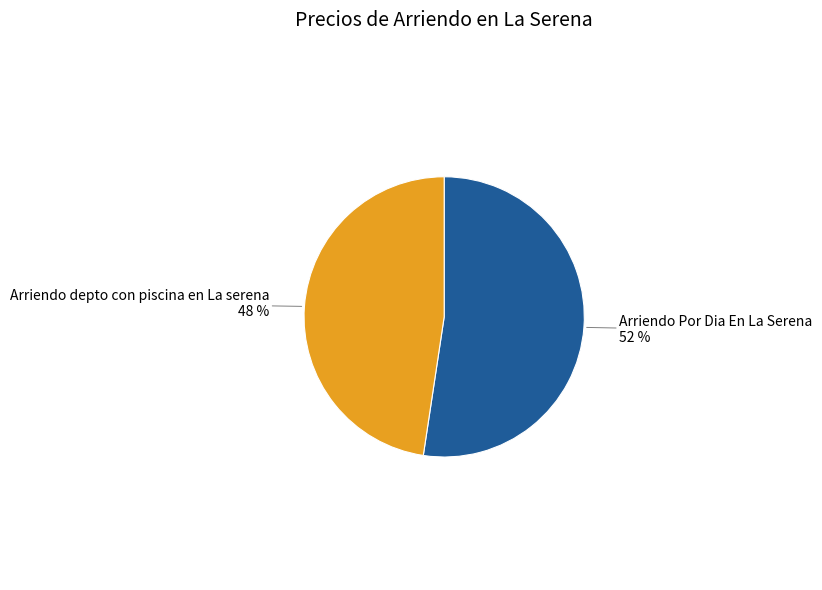

To the nearest percent, what is the average slice percentage?

50%